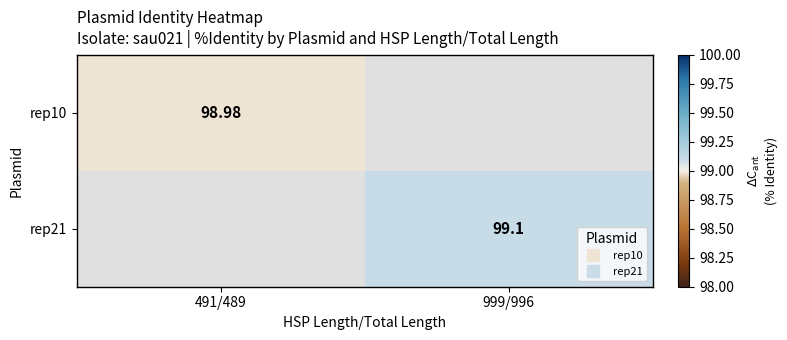

What is the highest value of the rep10 series?

99.0